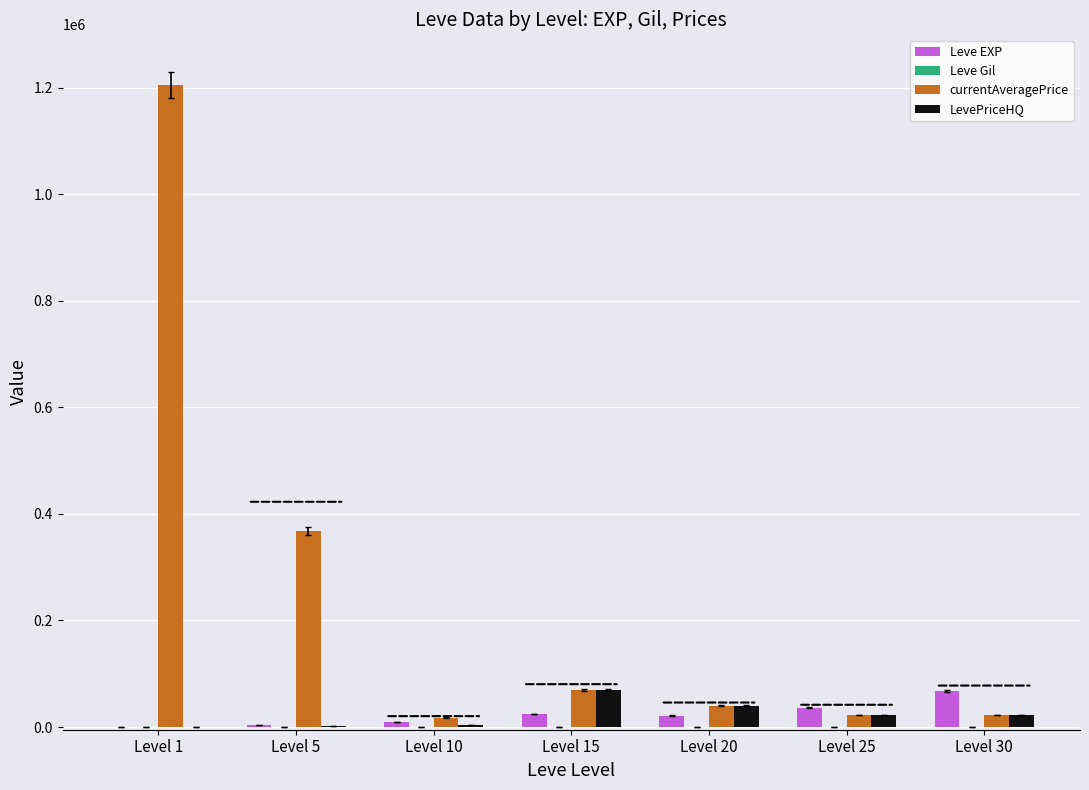

At which category does the chart reach its peak across all series?

Level 1